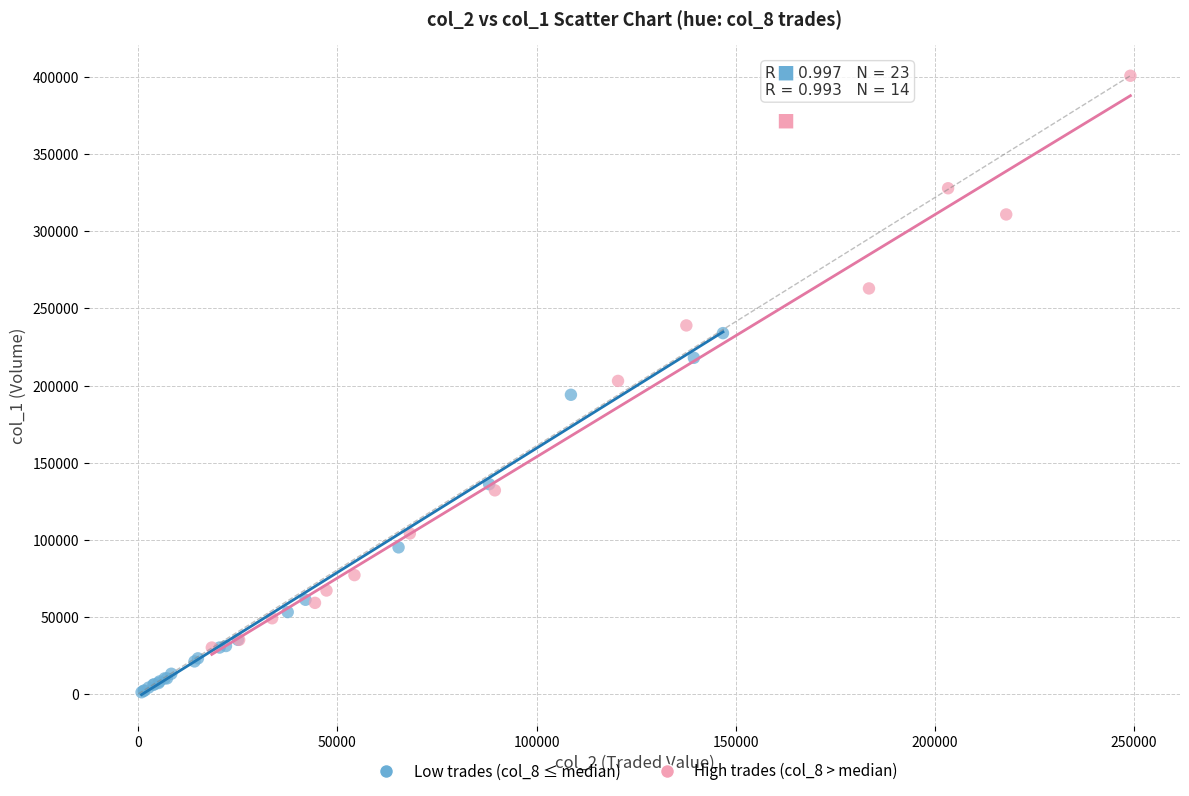

Which series contains the highest Y value?

High trades (col_8 > median)